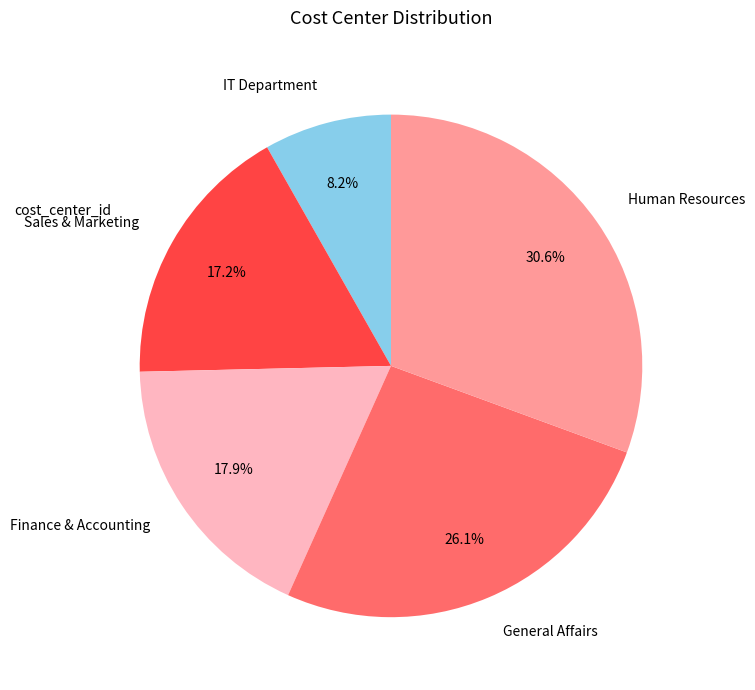

What portion of the pie excludes Human Resources?

69.4%